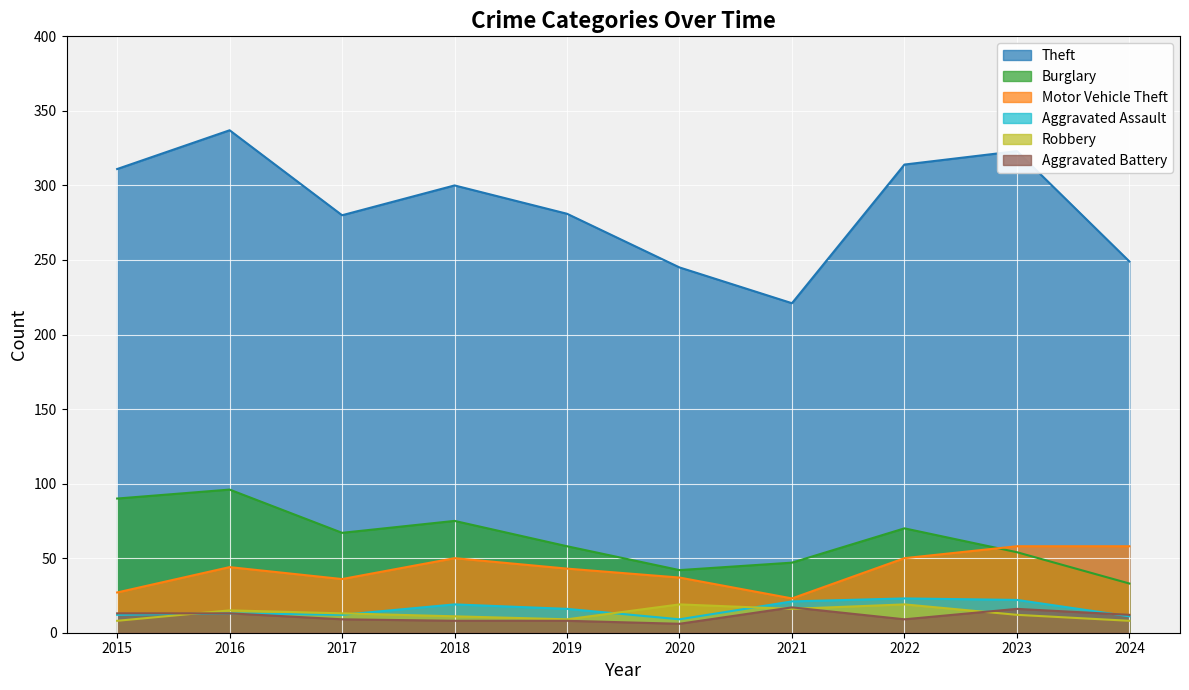

How many values in the Aggravated Battery series are below 12?

5